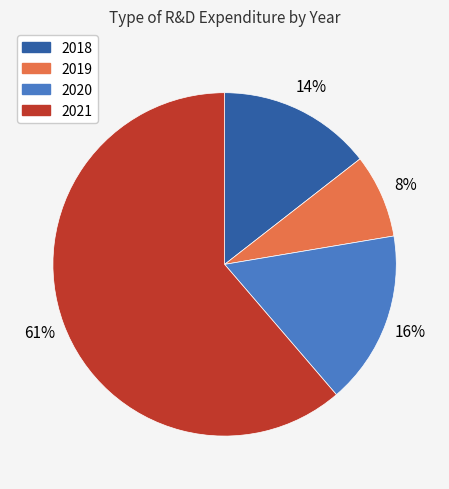

What is the smallest slice in the pie chart?

2019